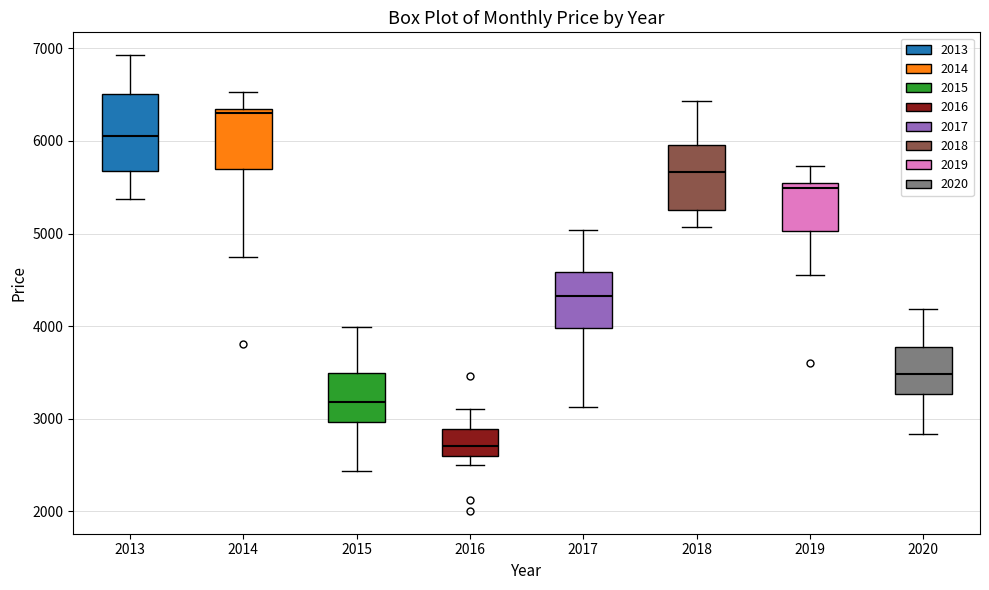

Reading left to right, transcribe this box plot: for each box, give where its median line is, the range the box spans, and where its two whiskers end, as read against the y-axis. The values are not printed on the chart, so give them approximately, as read against the axis.

2013: median 6100, box 5700 to 6500, whiskers 5400 to 6900
2014: median 6300 (just below the box's upper edge), box 5700 to 6300, whiskers 4700 to 6500
2015: median 3200, box 3000 to 3500, whiskers 2400 to 4000
2016: median 2700, box 2600 to 2900, whiskers 2500 to 3100
2017: median 4300, box 4000 to 4600, whiskers 3100 to 5000
2018: median 5700, box 5300 to 6000, whiskers 5100 to 6400
2019: median 5500 (just below the box's upper edge), box 5000 to 5500, whiskers 4500 to 5700
2020: median 3500, box 3300 to 3800, whiskers 2800 to 4200